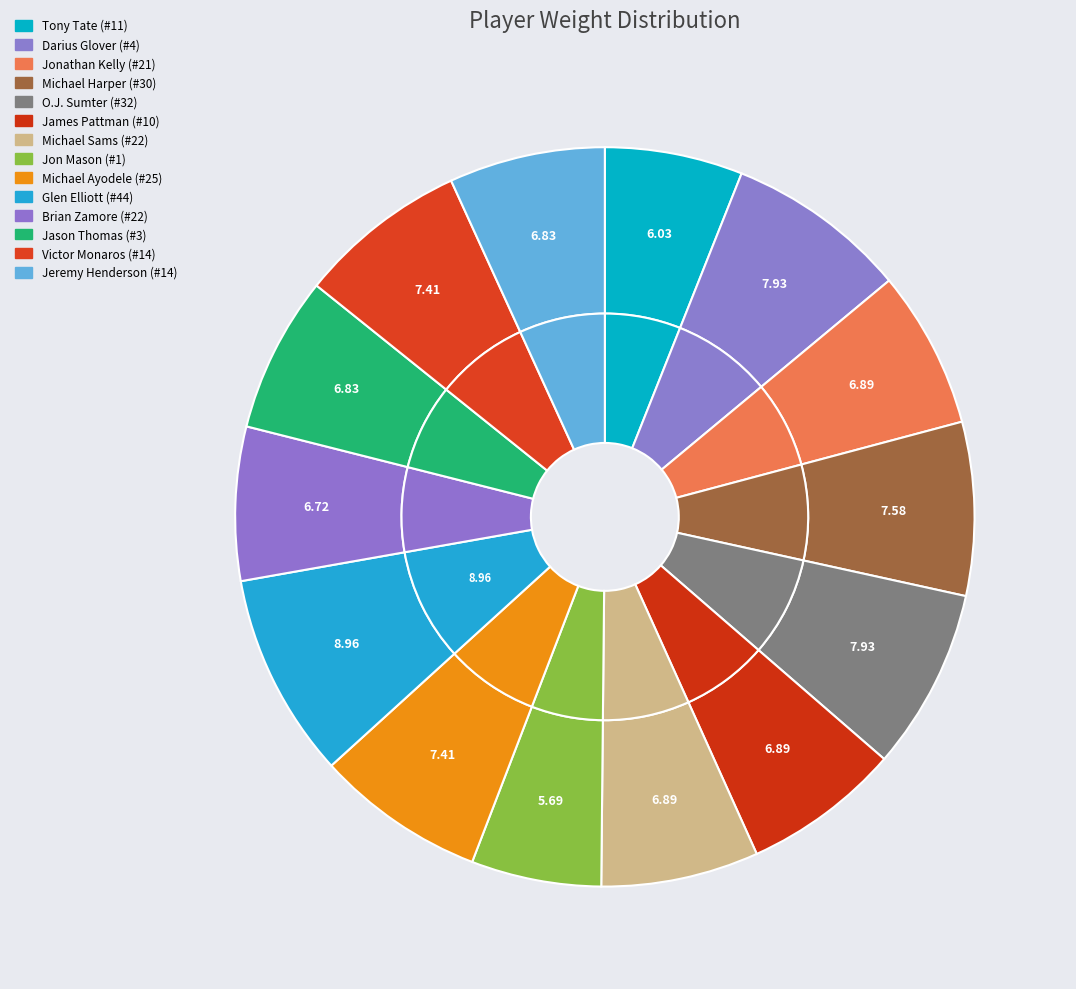

How many segments does this pie chart have?

14